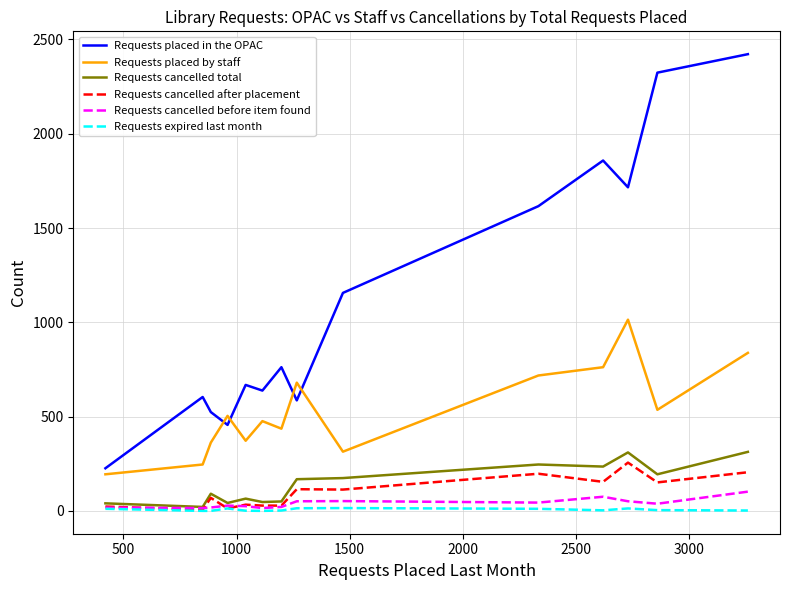

What is the lowest value of the Requests placed by staff series?

194